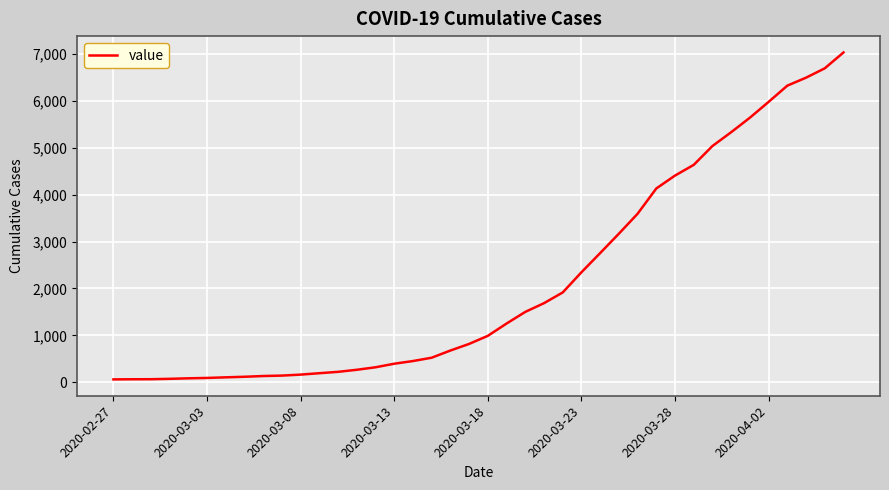

What is the difference between the maximum and minimum values?

6966